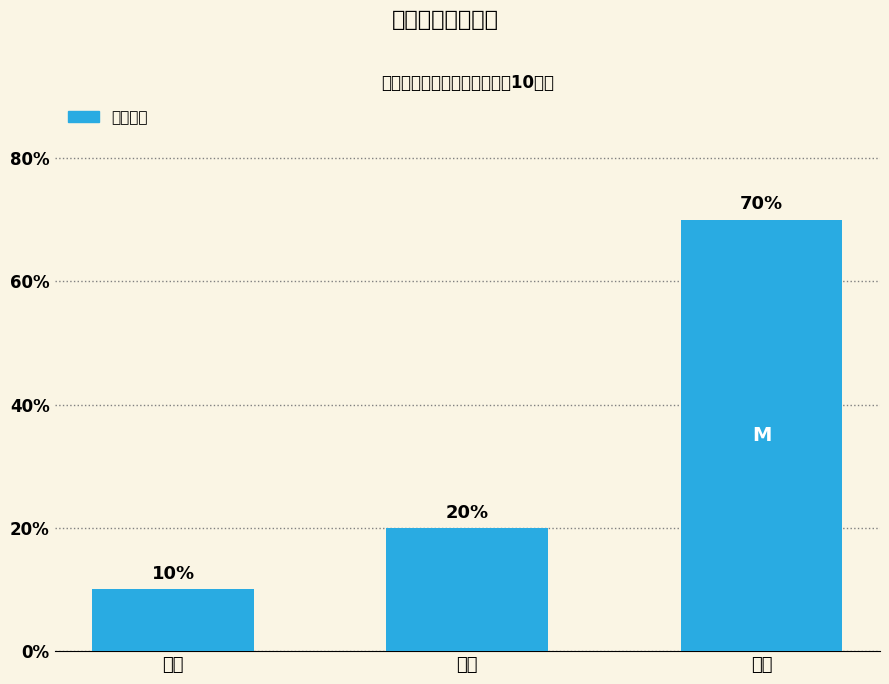

Which label corresponds to the smallest value in the chart?

登录